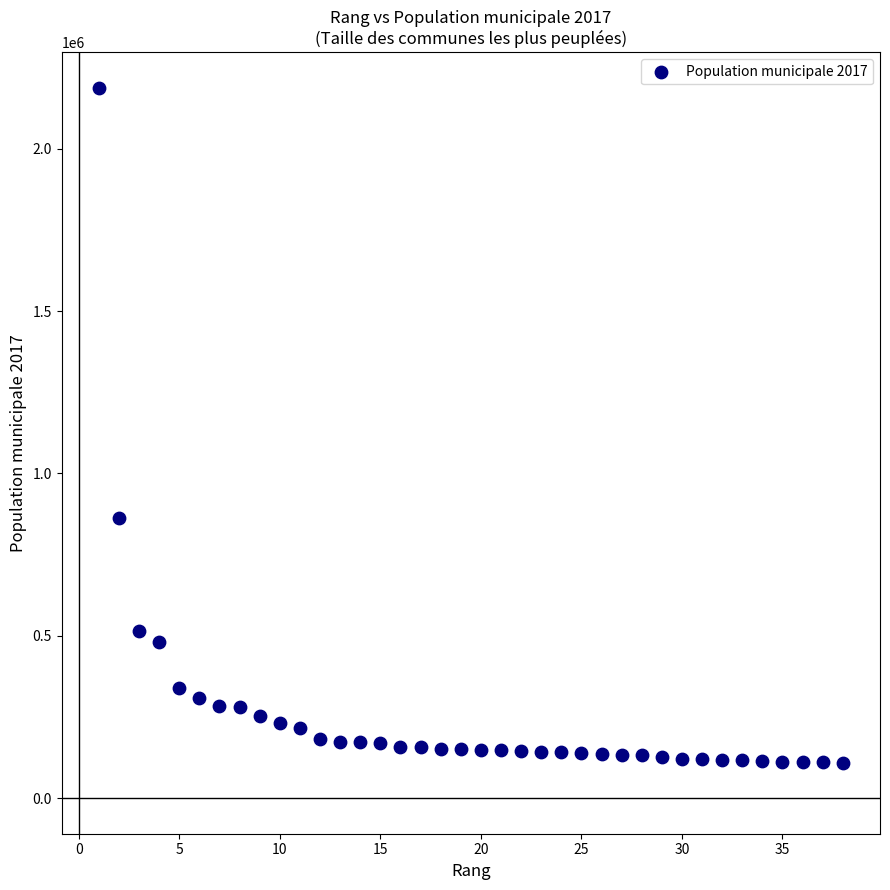

What is the range of Y values (max minus min)?

2077629